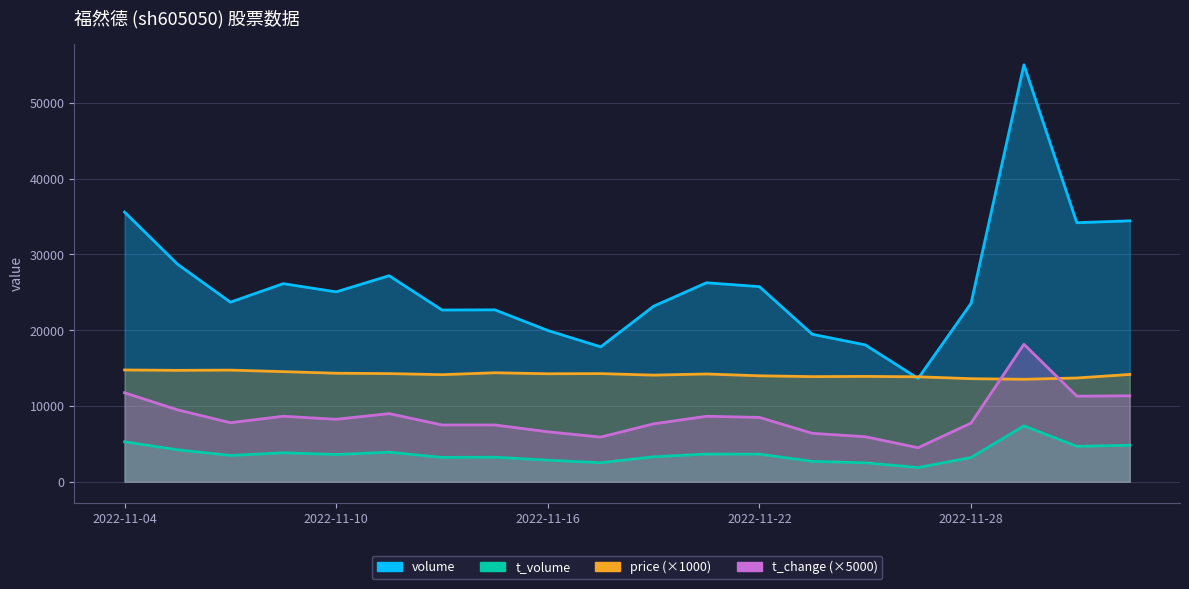

What is the sum of all t_change values?

172650.0